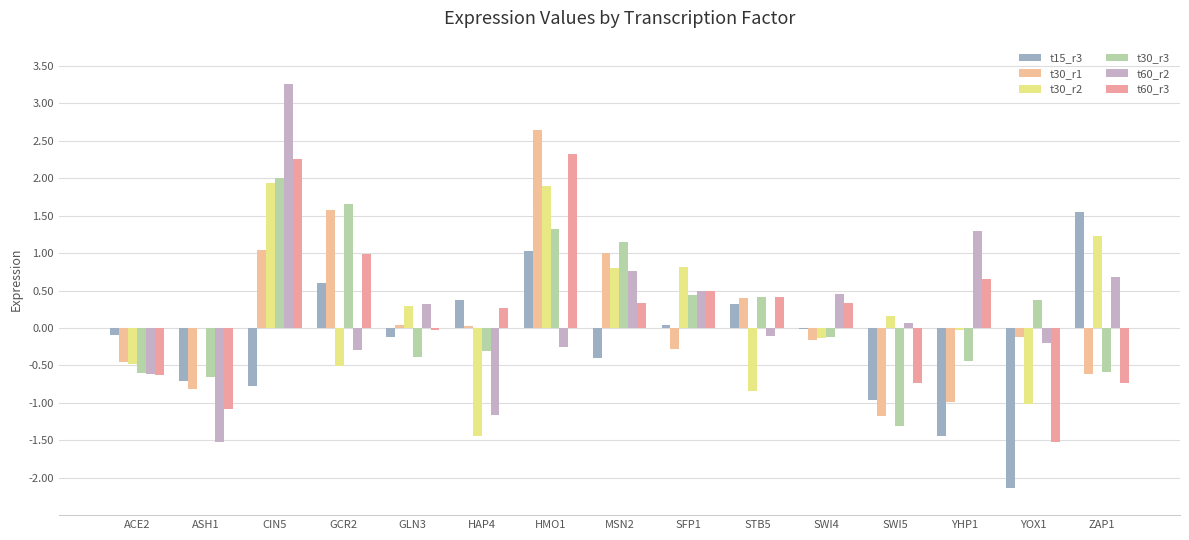

How many data points in t60_r2 are above 0?

8